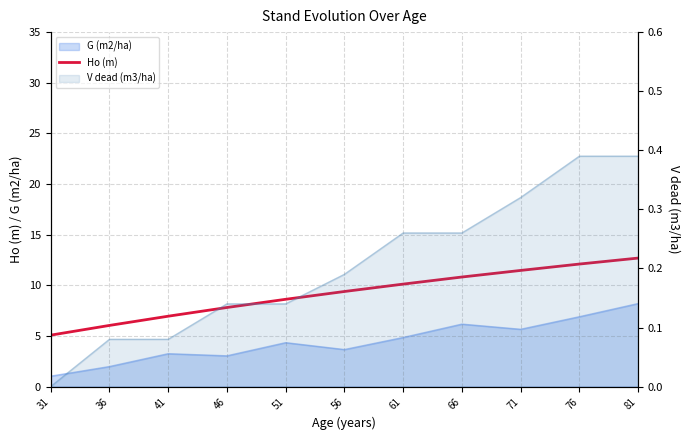

At which label is the value closest to 8?

46